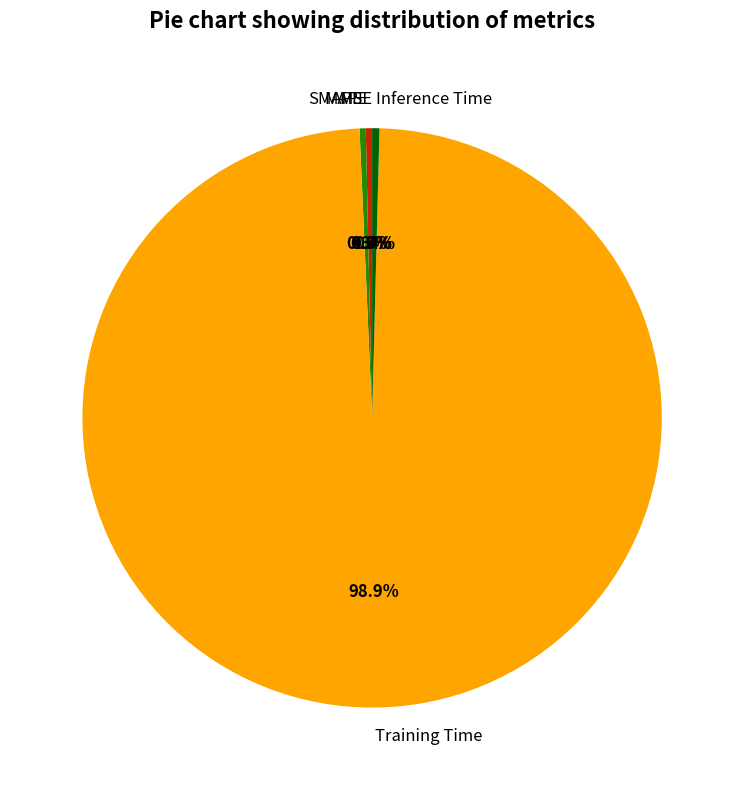

Is the sum of Inference Time and MAPE greater than half?

No